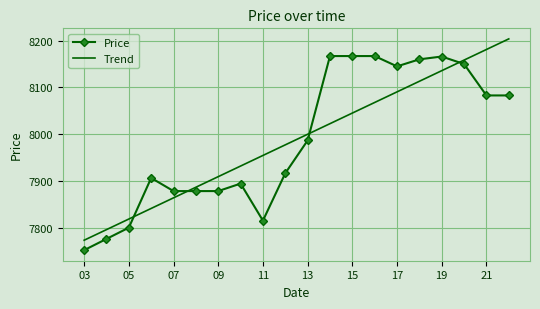

True or false: Price and Trend intersect in this chart.

True